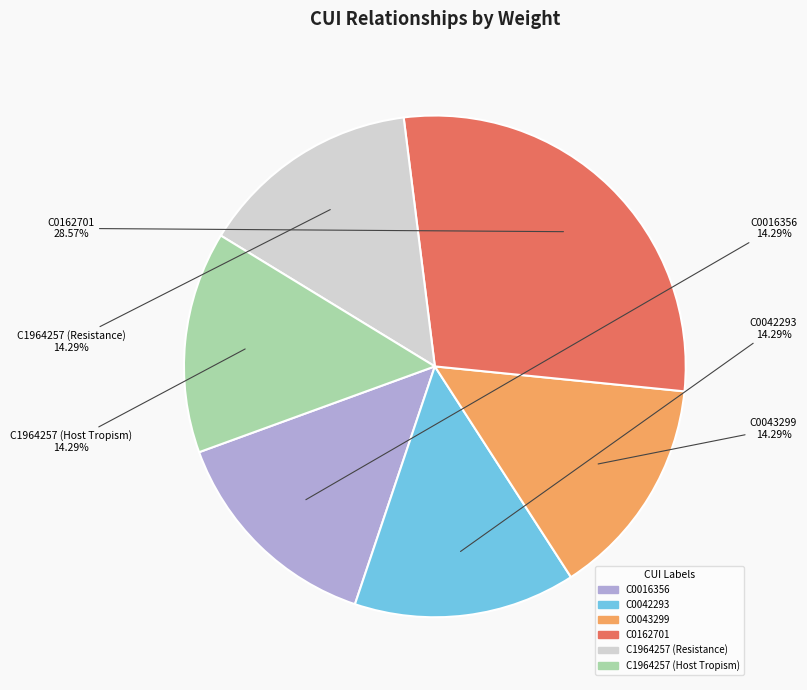

To the nearest percent, what is the difference between the largest and smallest slice percentages?

14%